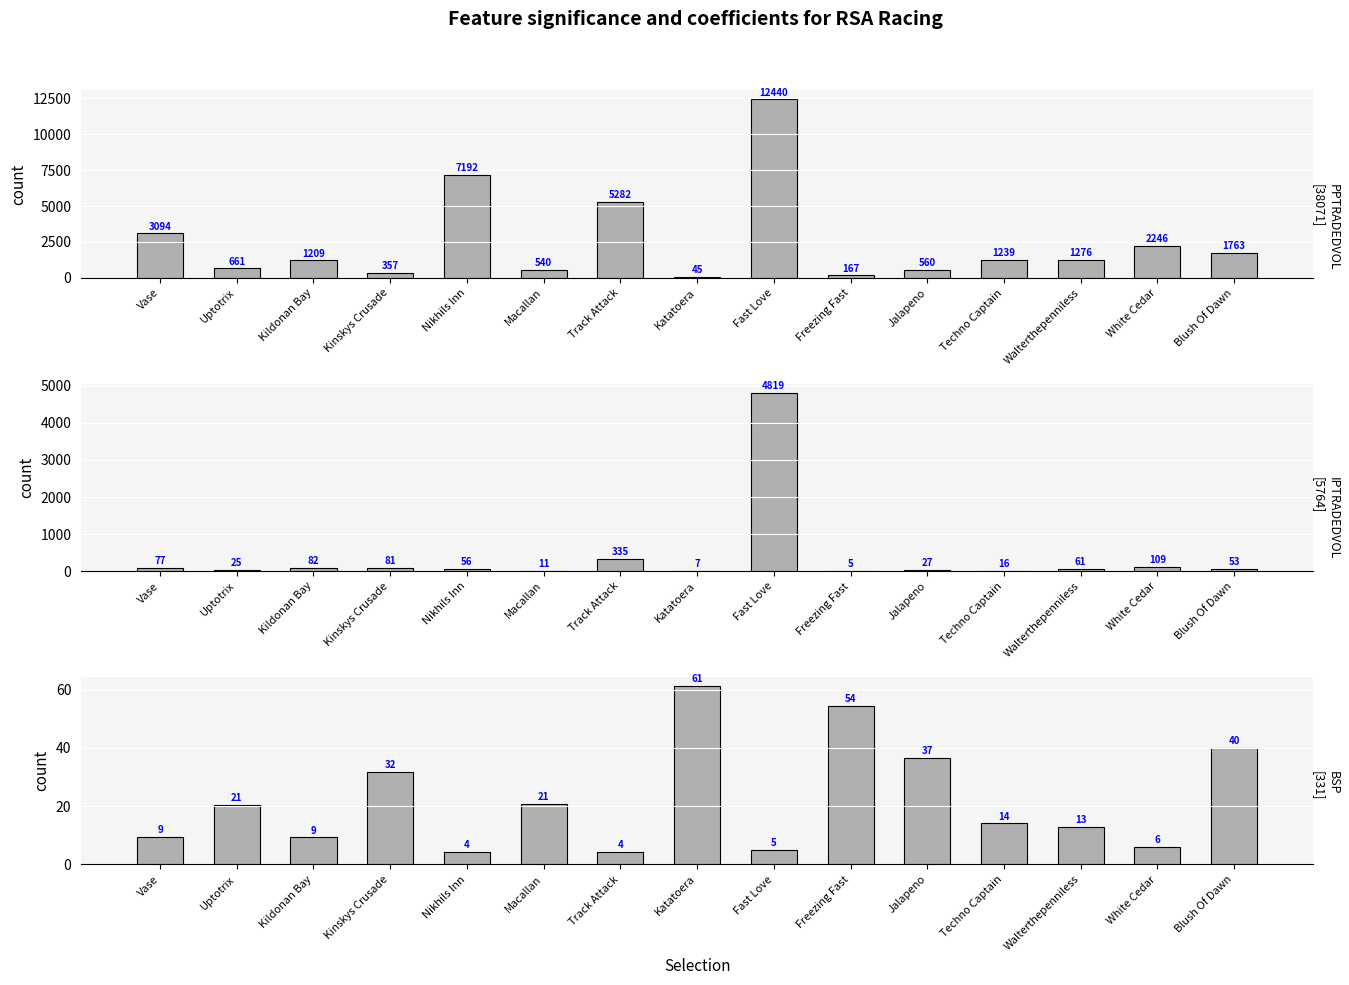

What is the difference between the highest and lowest values at Nikhils Inn?

7188.1